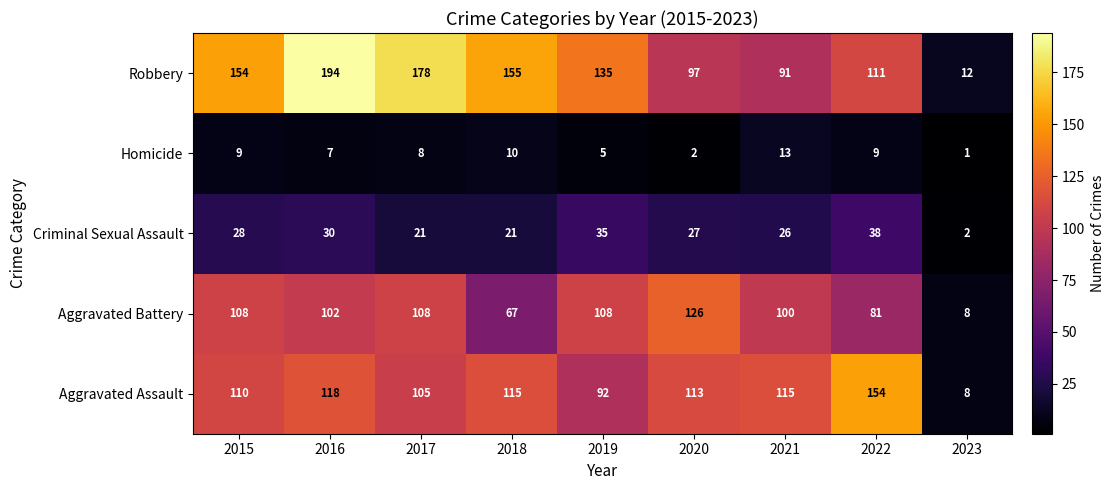

The value of Criminal Sexual Assault at 2022 is 67. True or false?

False